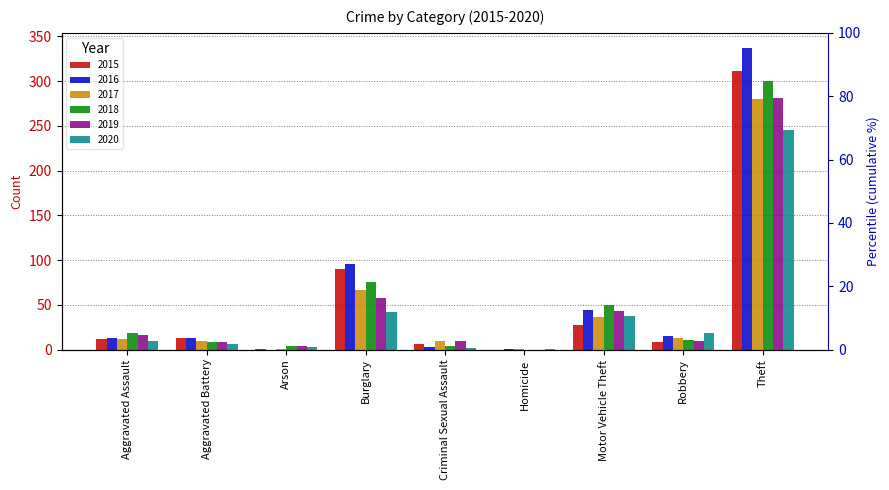

What position from the left is Motor Vehicle Theft?

7